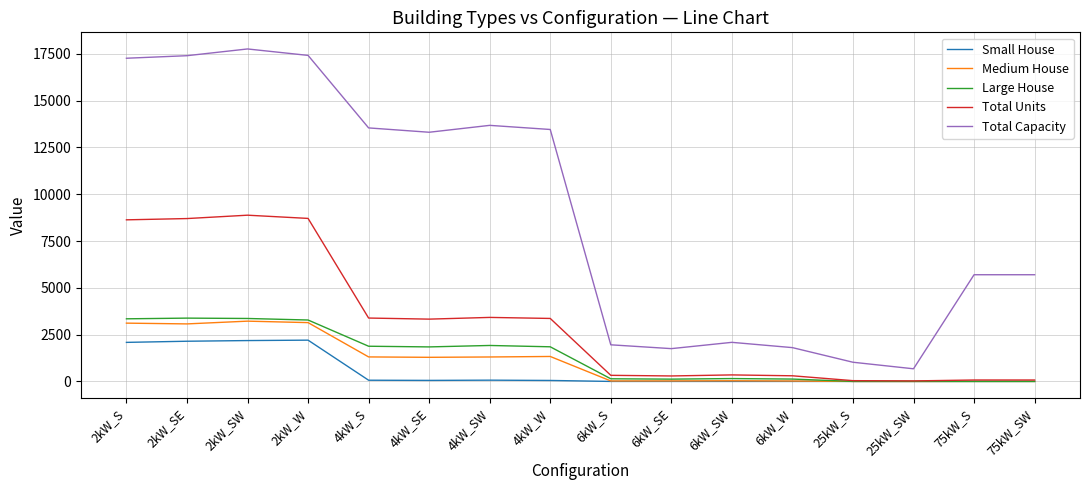

What is the highest value of the Large House series?

3382